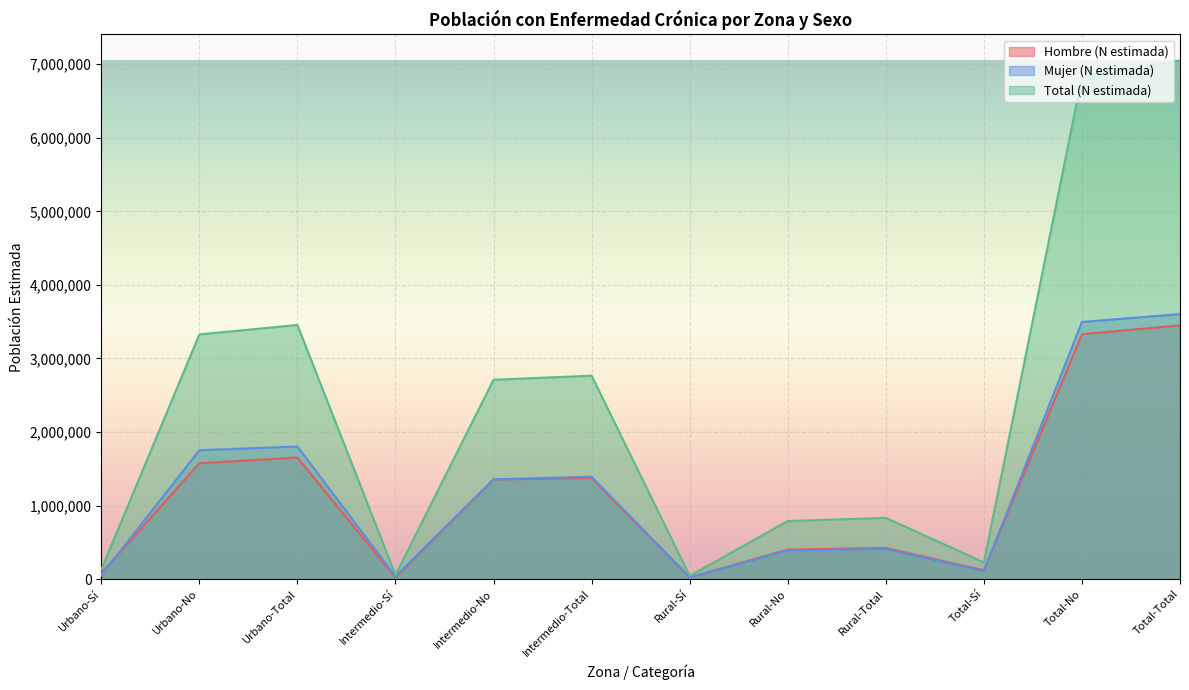

What is the label of the 11th point from the right?

Urbano-No